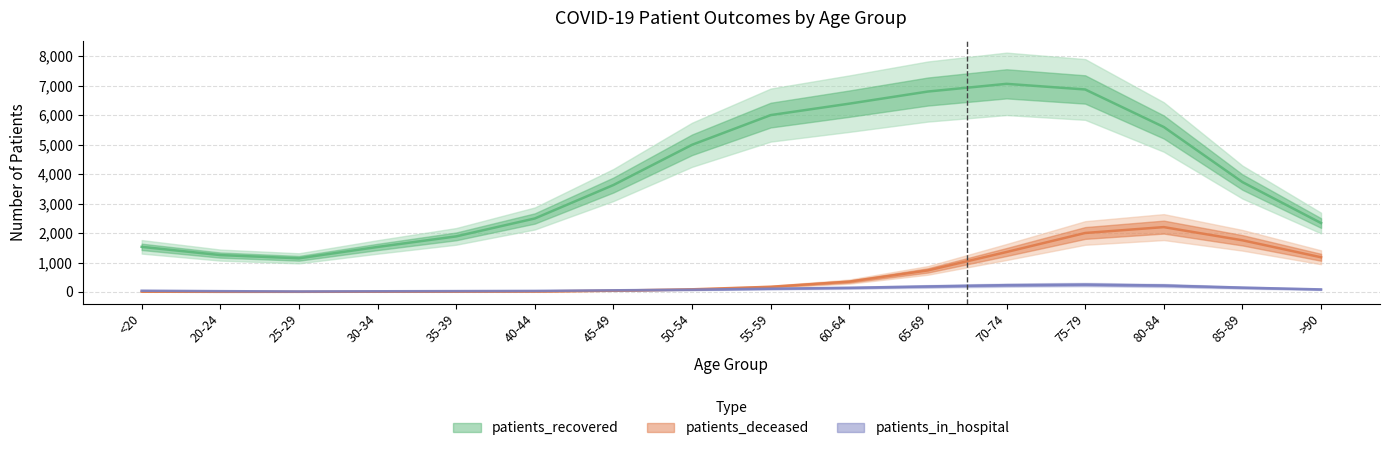

Which series has the widest spread of values?

patients_recovered